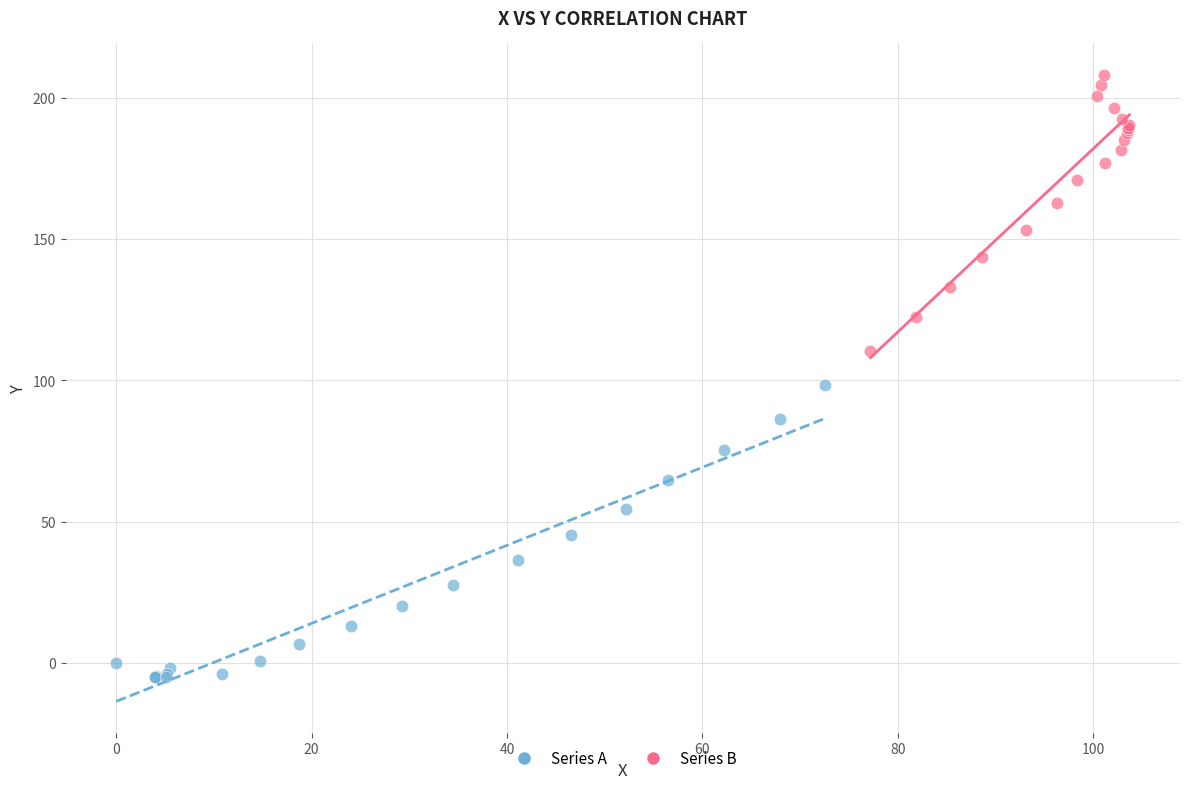

Which series has the largest Y range (max minus min)?

Series A